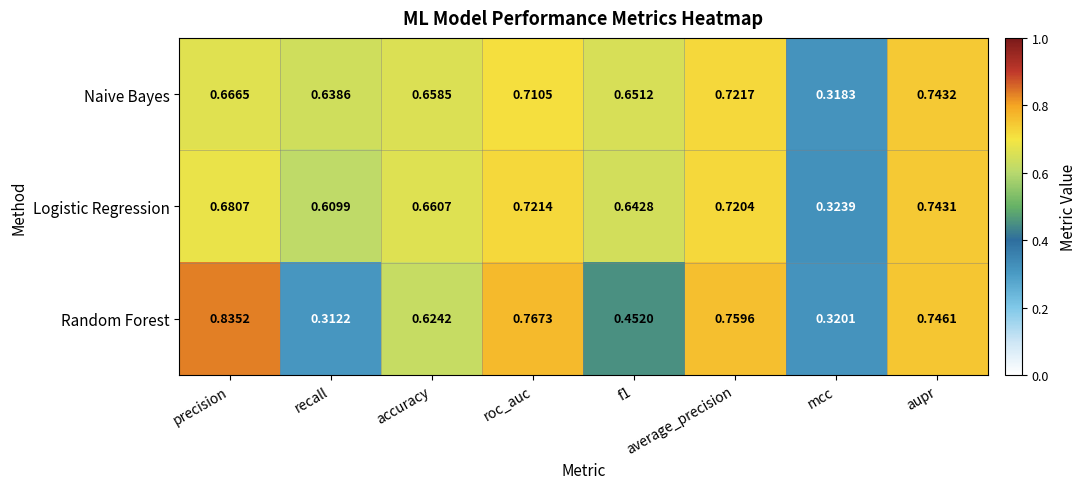

Which category has the lowest value in the Logistic Regression series?

mcc